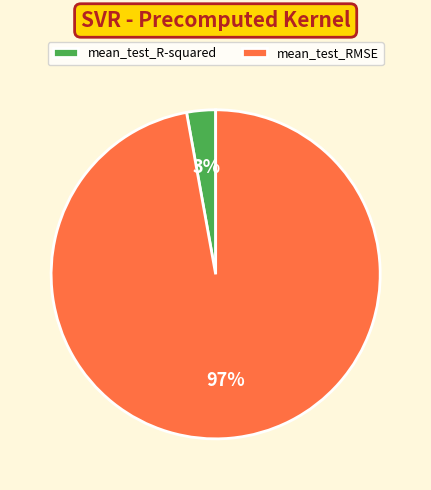

Do mean_test_R-squared and mean_test_RMSE together represent more than half of the pie?

Yes